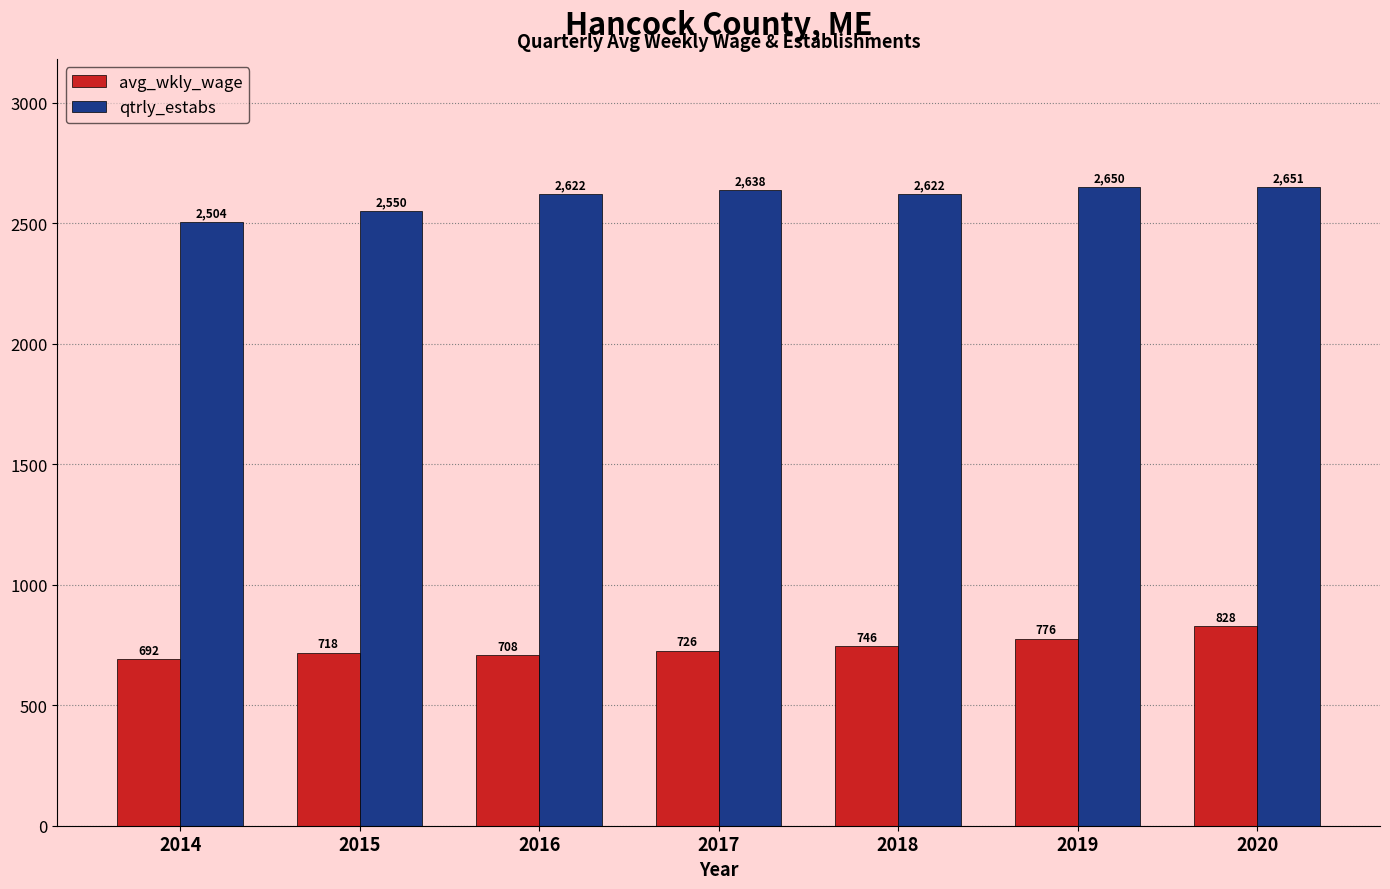

What is the difference between the second highest and second lowest values in the avg_wkly_wage series?

68